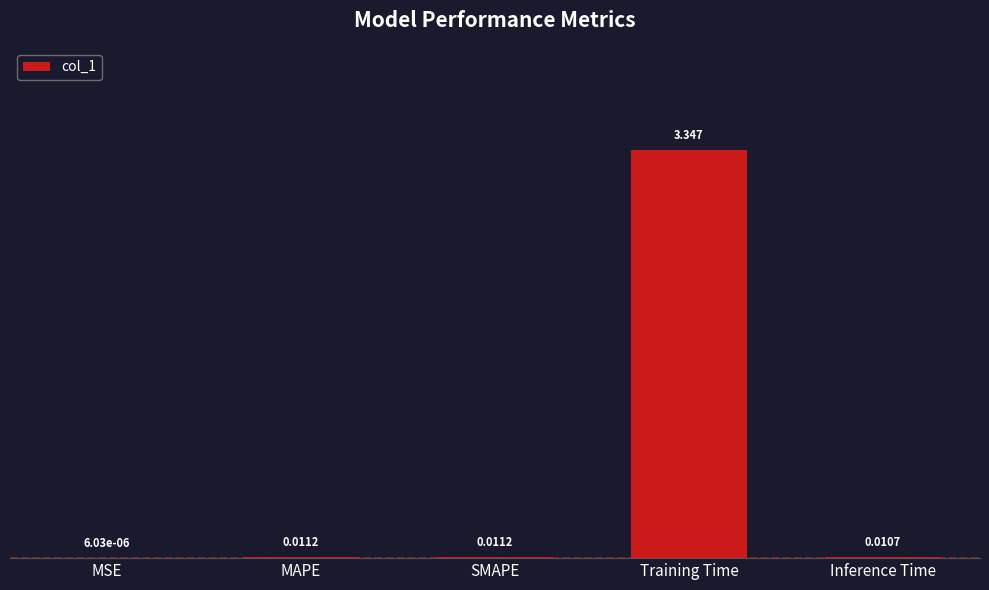

At which category does the chart reach its peak across all series?

Training Time